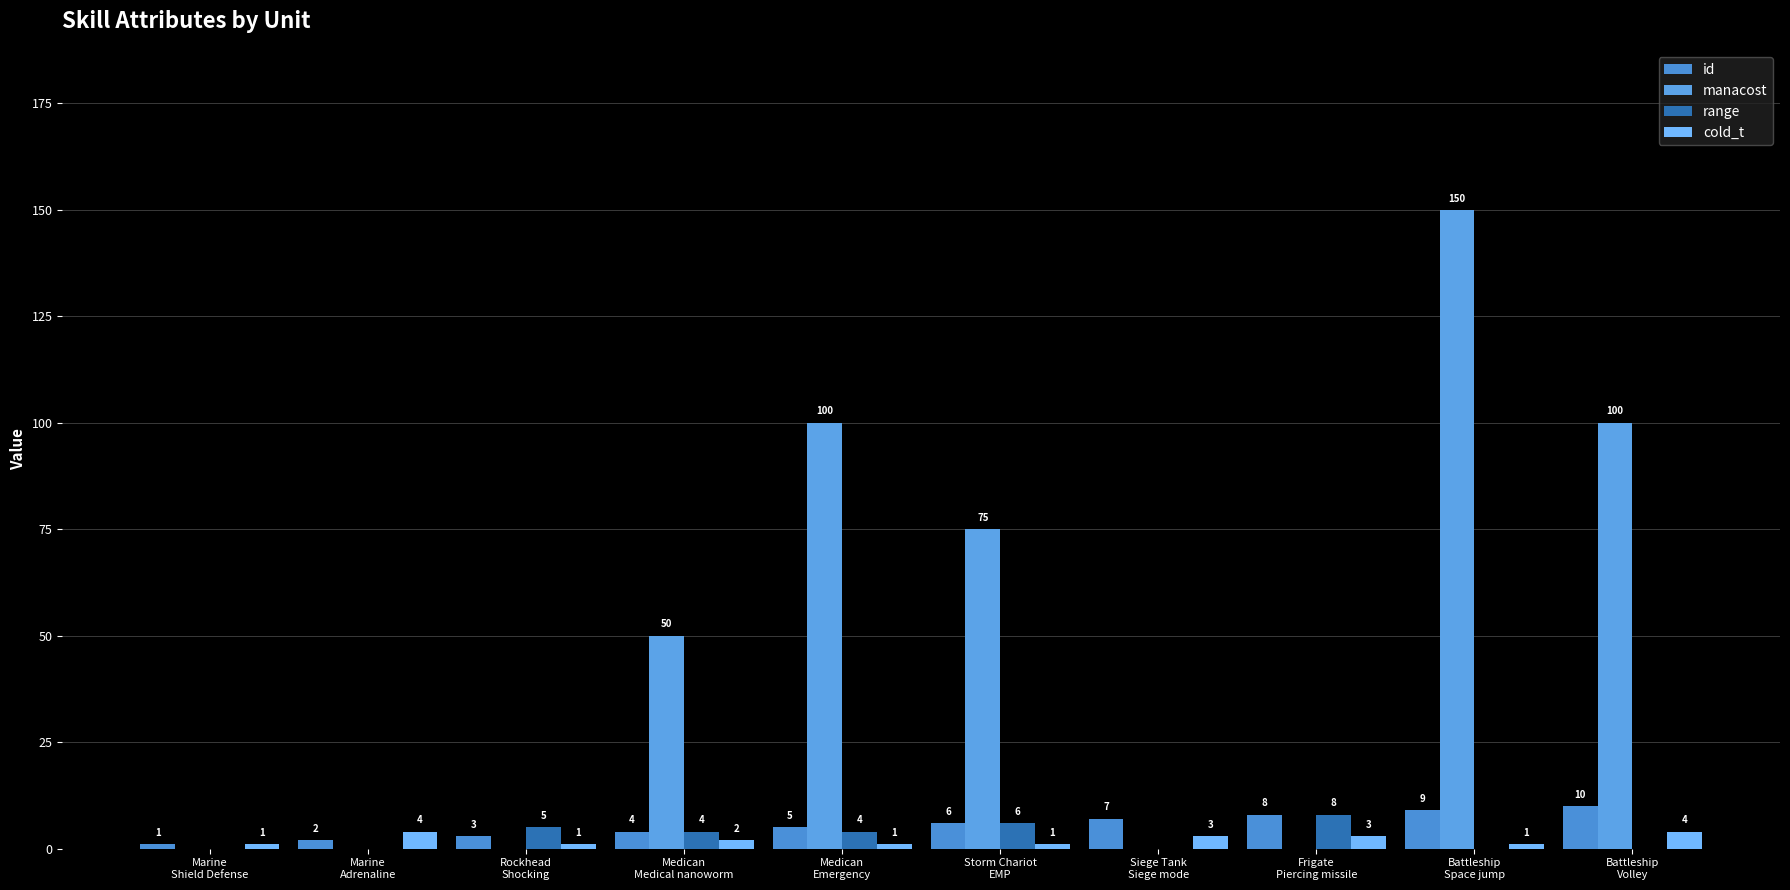

What are all the series names shown in the legend?

id, manacost, range, cold_t